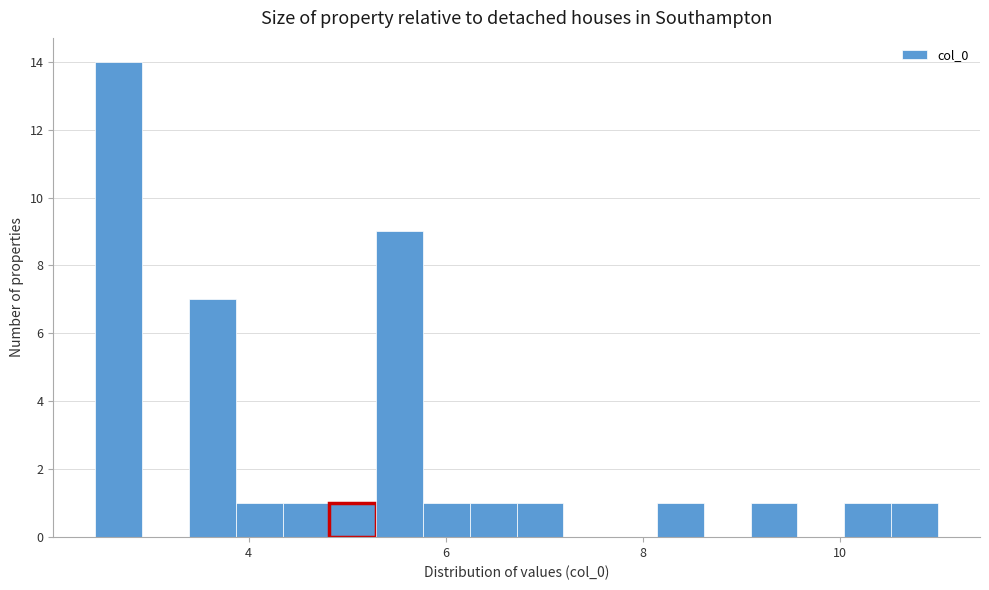

Read against the x-axis, roughly where is the centre of the tallest bar?

2.6